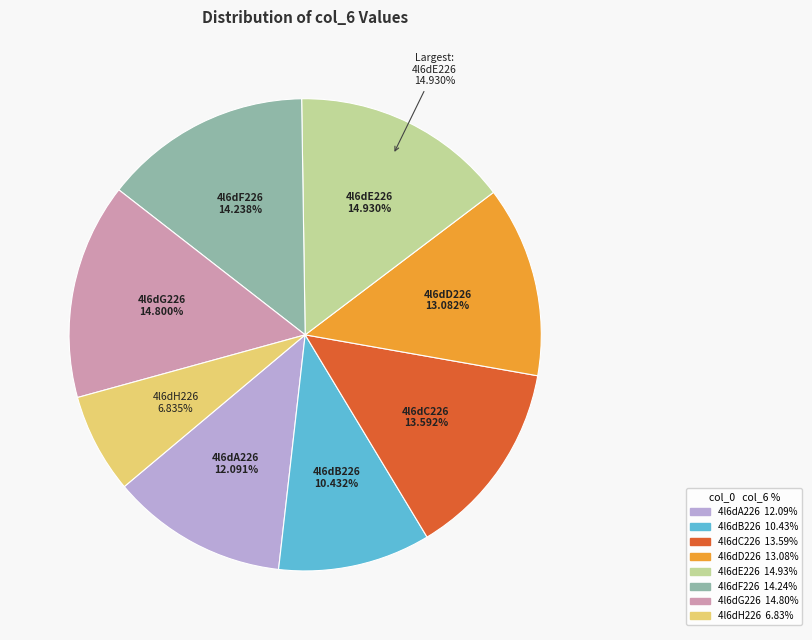

The 4l6dC226 slice represents 23% of the pie. True or false?

False